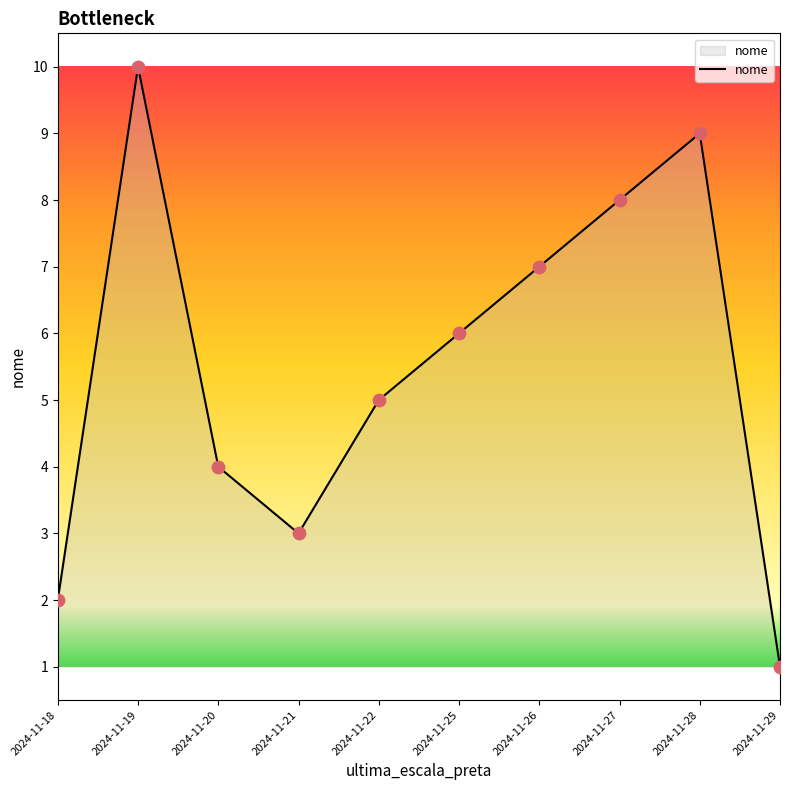

Which has a higher value, 2024-11-25 or 2024-11-27?

2024-11-27